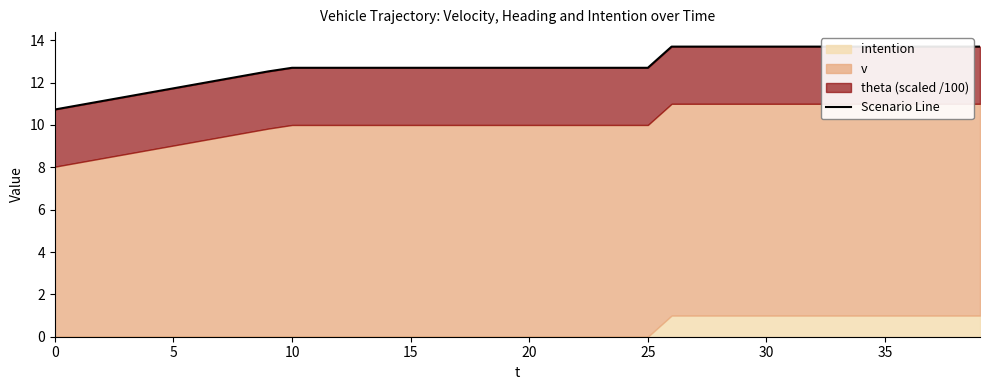

What is the sum of all values?

511.3